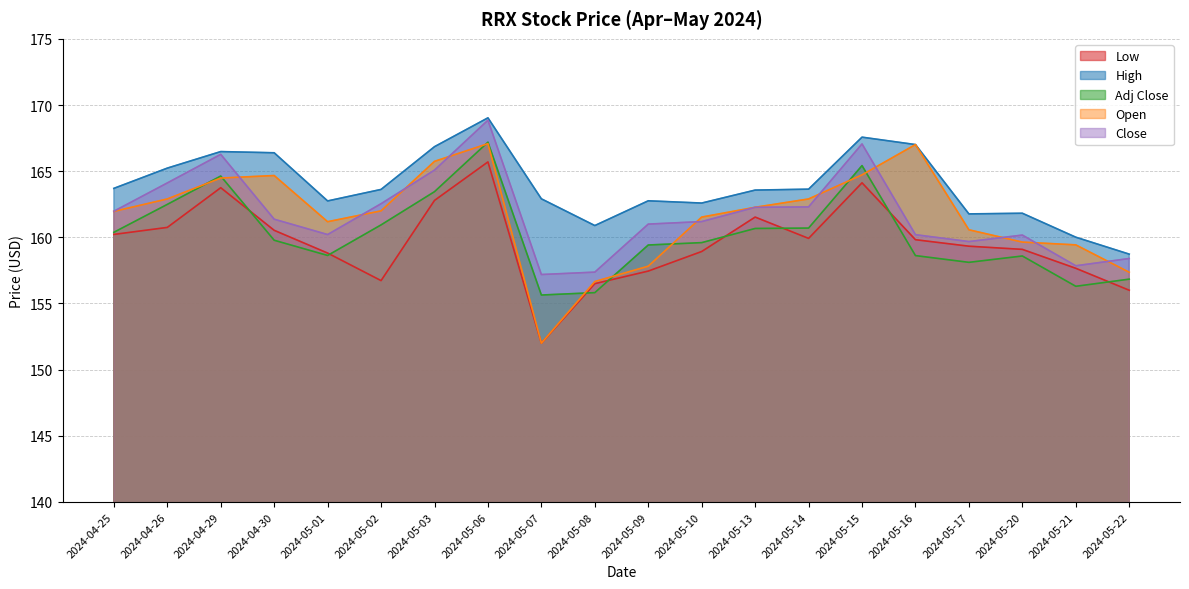

What is the sum of the Open values at 2024-05-21 and 2024-05-13?

321.7